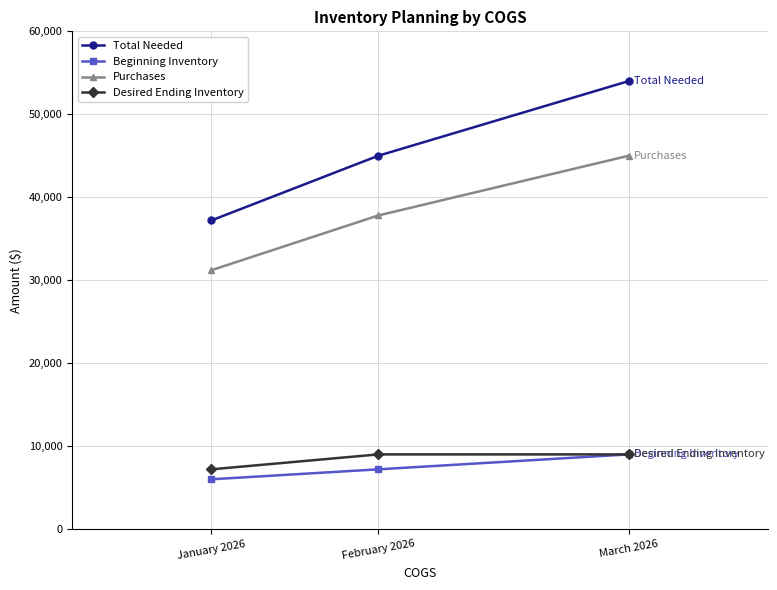

Between January 2026 and February 2026, which series saw the biggest shift?

Total Needed